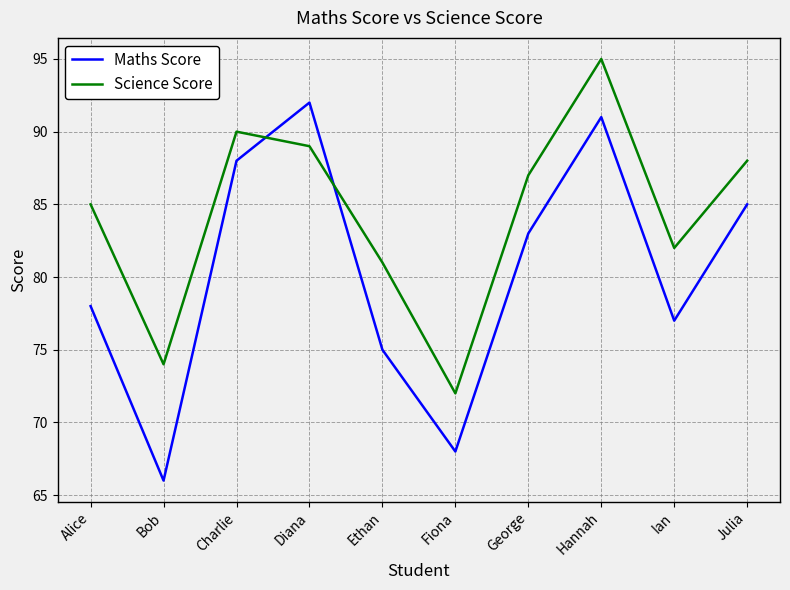

What is the sum of the Science Score values at Ethan and Bob?

155